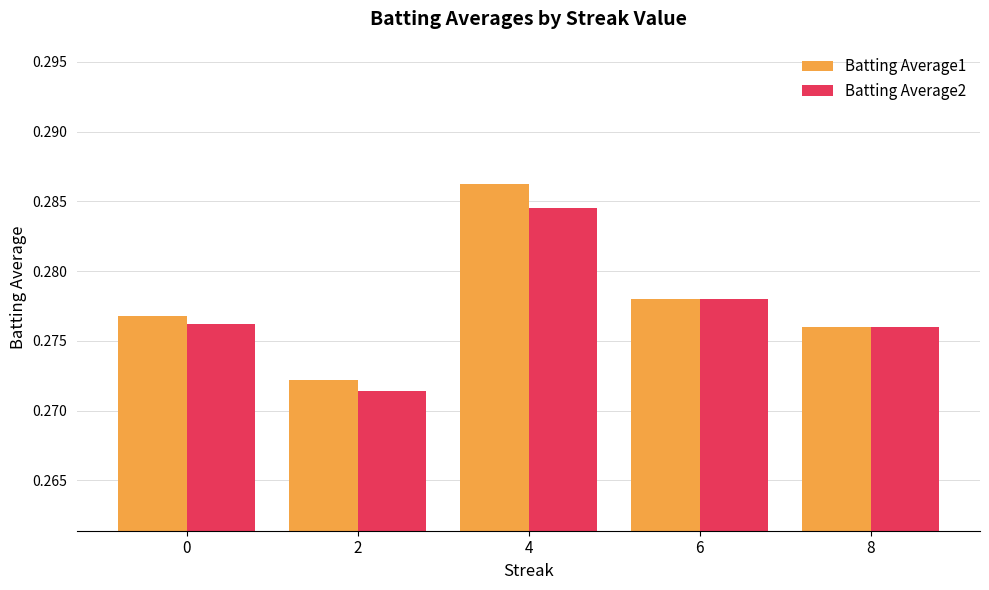

Which series has the widest spread of values?

Batting Average1